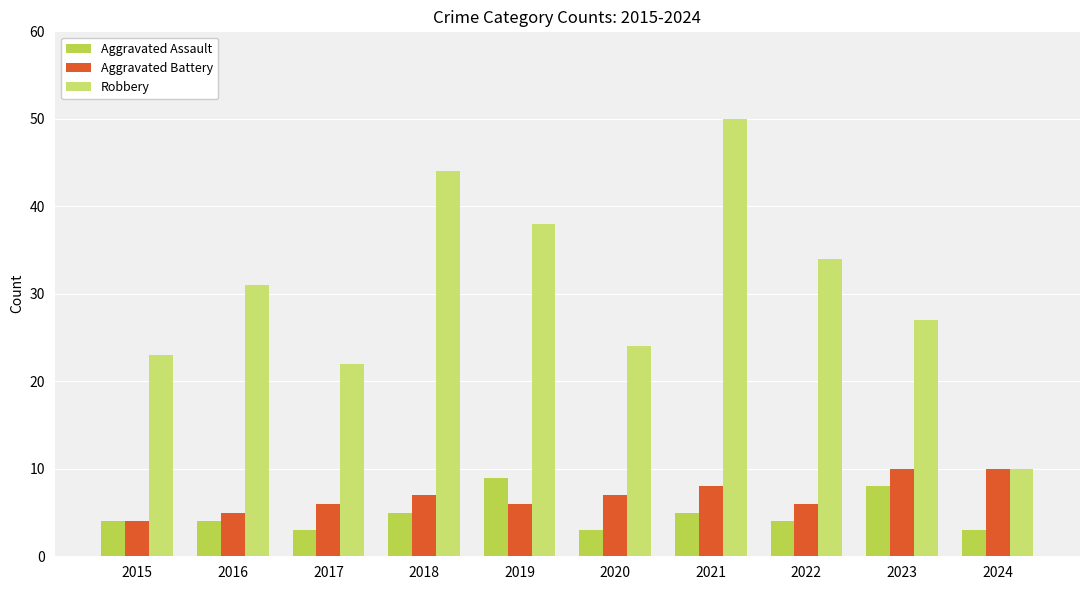

Which series changed the most between 2017 and 2022?

Robbery